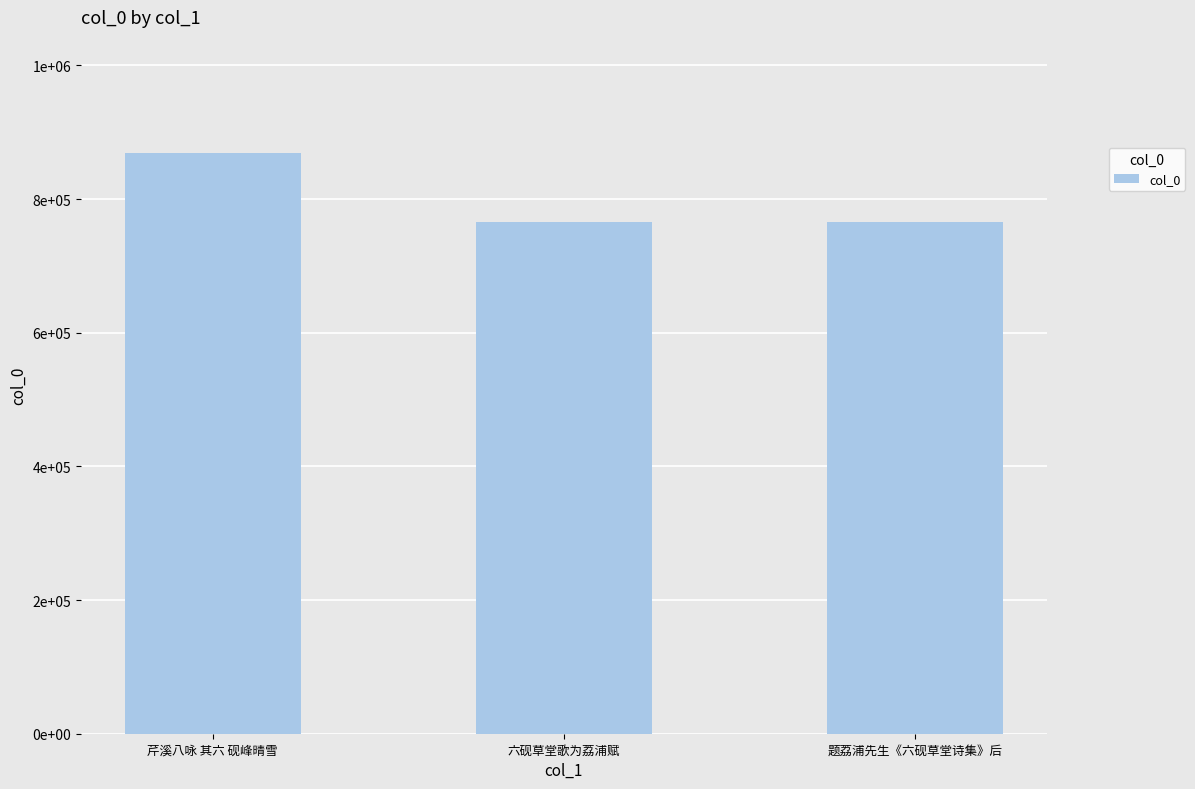

Approximately how many times larger is the value at 芹溪八咏 其六 砚峰晴雪 compared to 题荔浦先生《六砚草堂诗集》后?

1.1